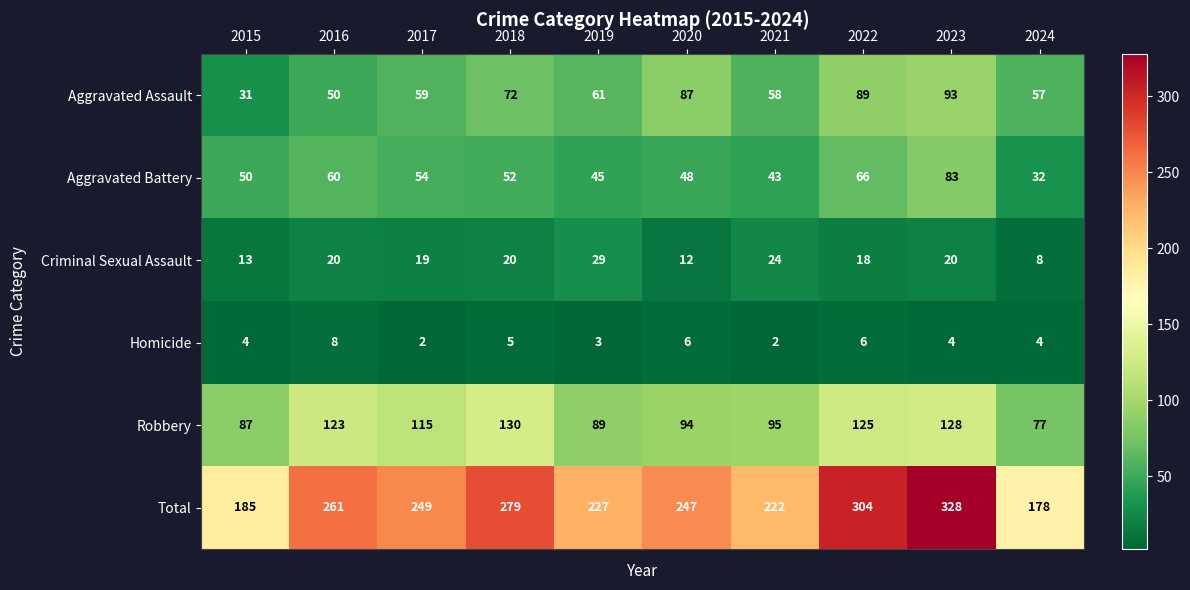

List the series in order of their peak value, highest first.

Total, Robbery, Aggravated Assault, Aggravated Battery, Criminal Sexual Assault, Homicide